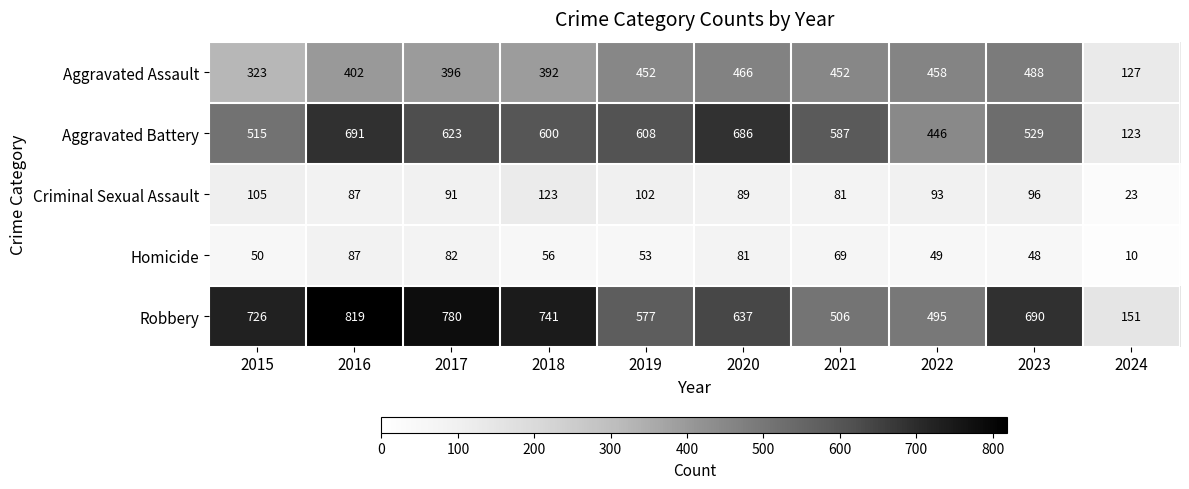

What is the spread (max minus min) of values at 2019?

555